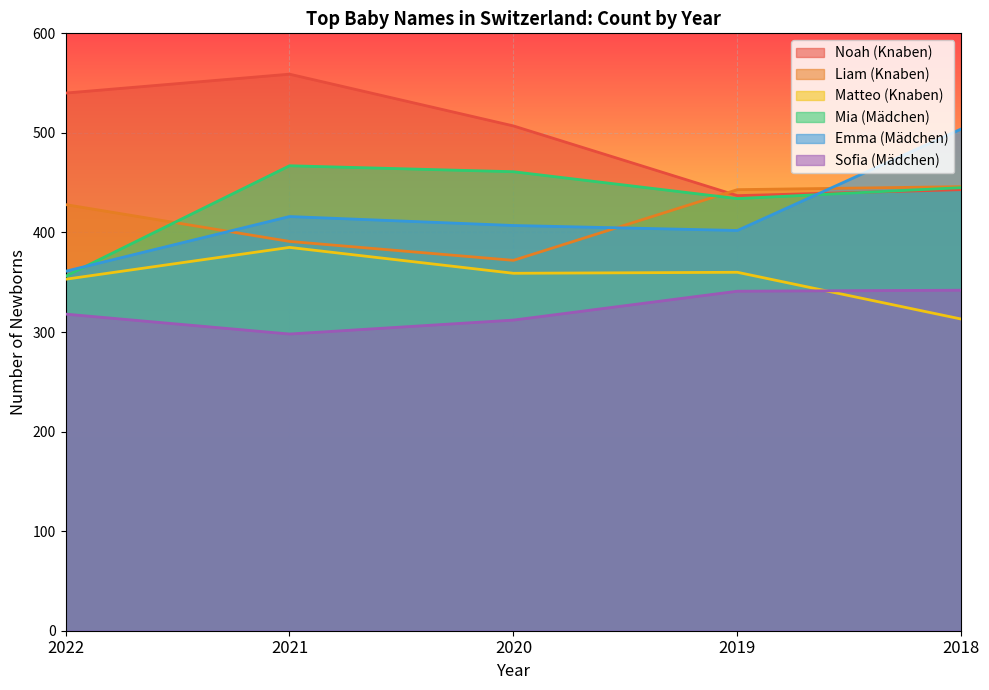

At which label is Matteo (Knaben) closest to 349?

2022